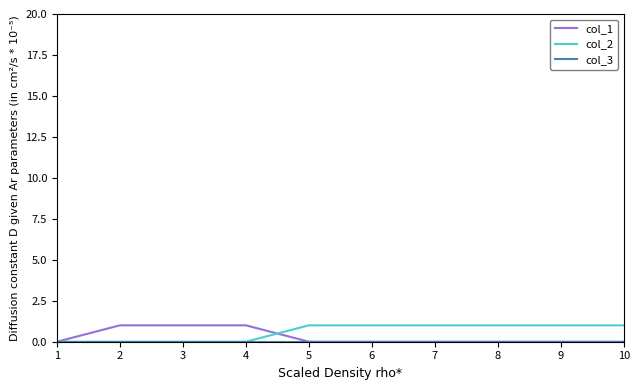

What value does the col_2 series have at 7?

1